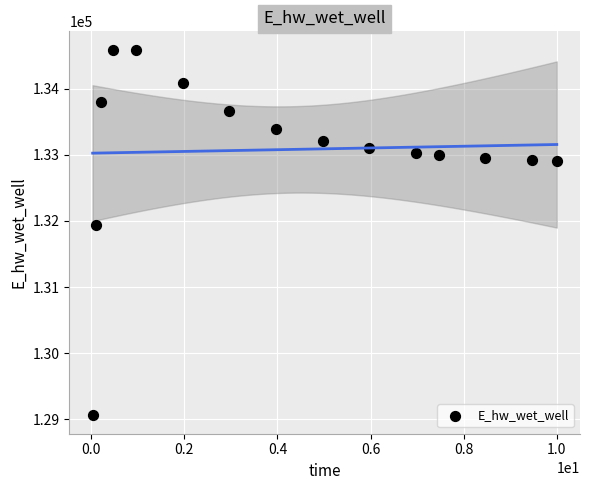

What is the range of Y values (max minus min)?

5535.0